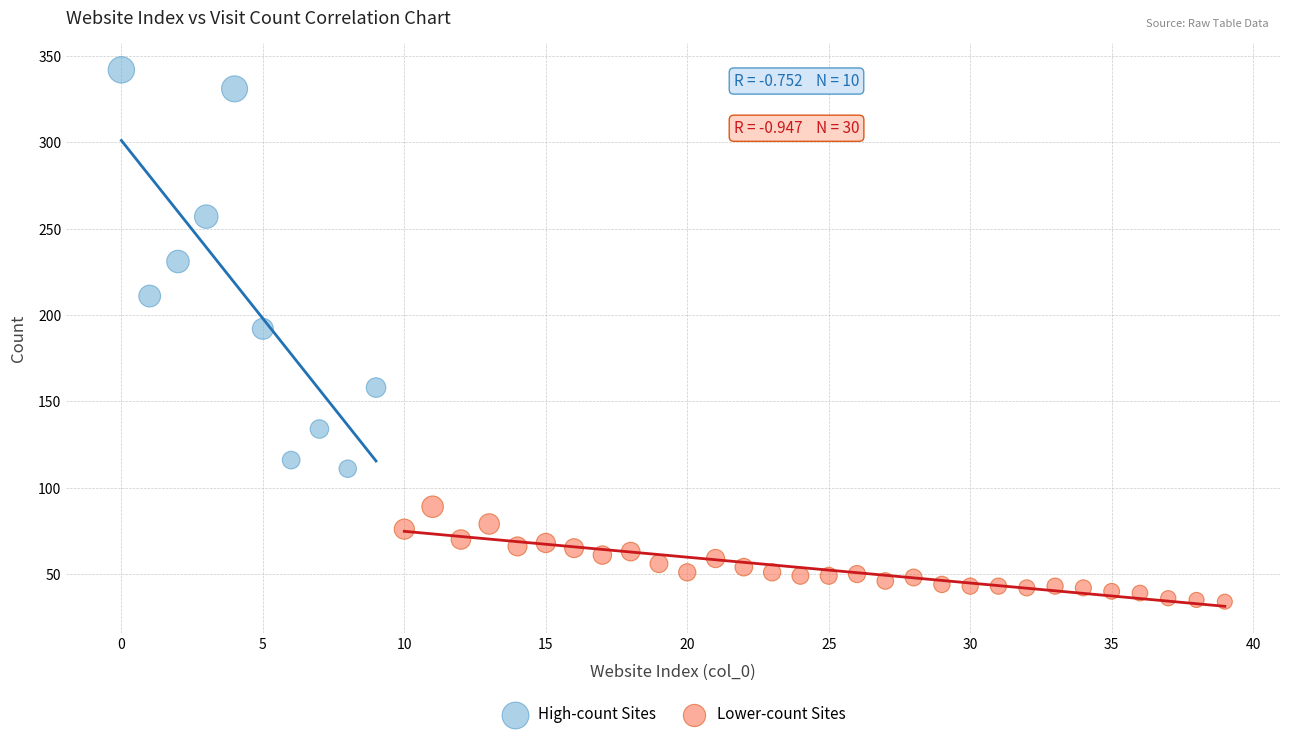

Which series reaches the minimum Y coordinate?

Lower-count Sites